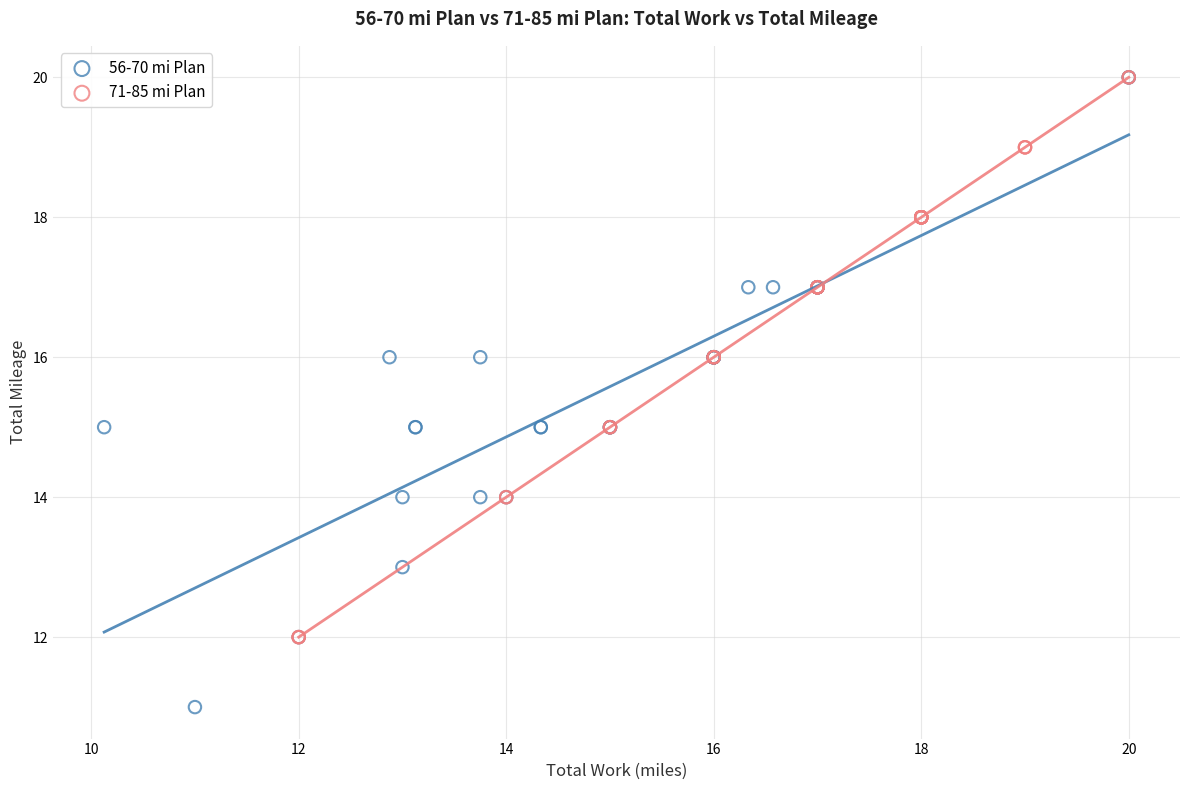

Which series has the largest Y range (max minus min)?

56-70 mi Plan